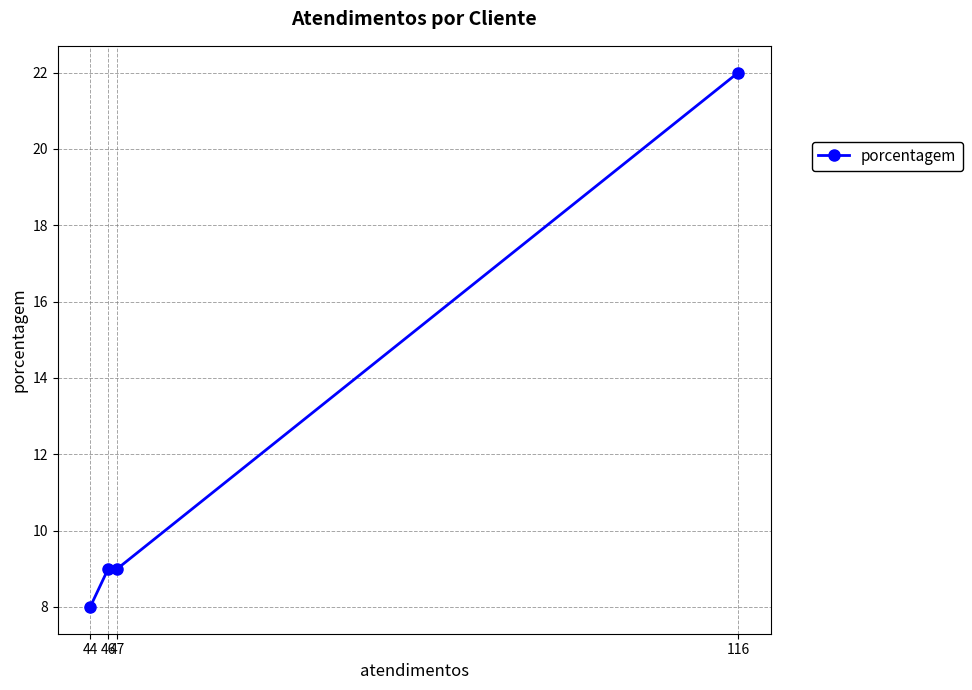

What is the smallest value displayed?

8